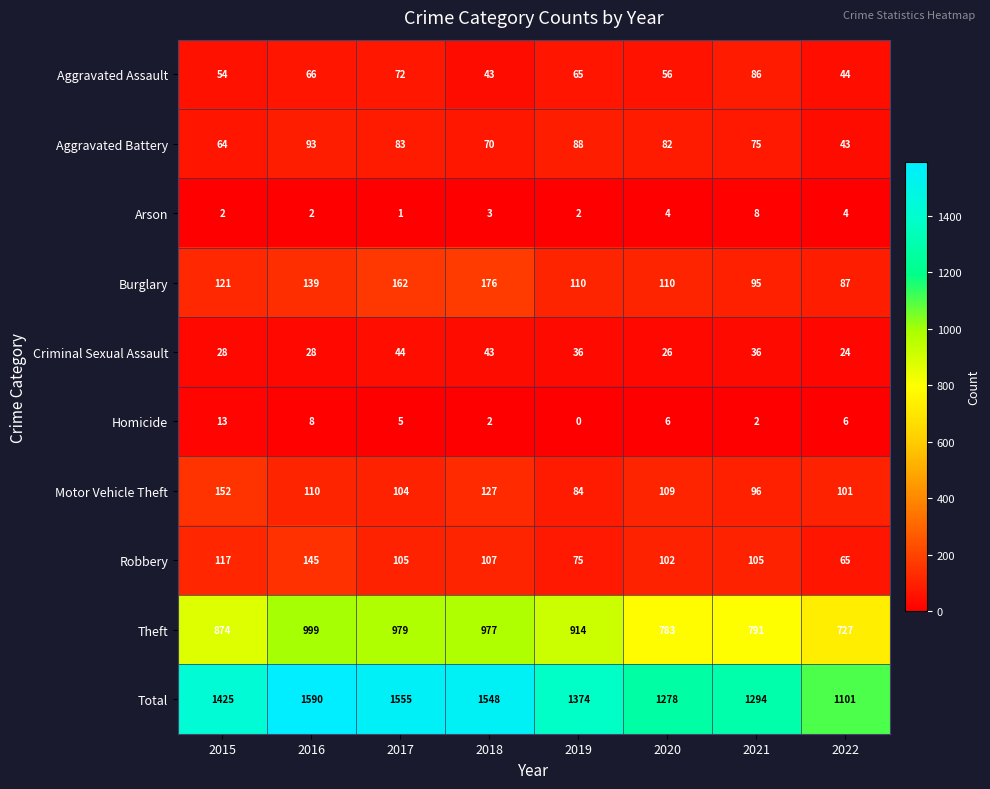

At how many categories does at least one series exceed 827?

8